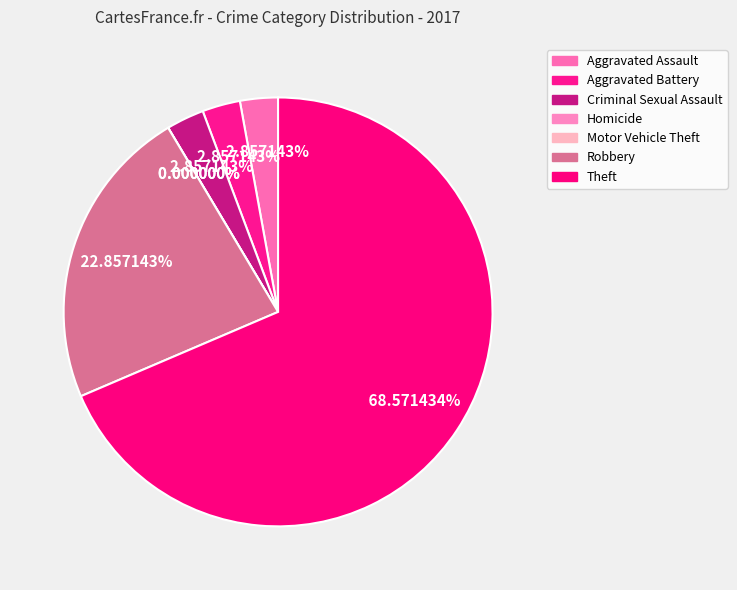

Count the number of slices in the pie.

7